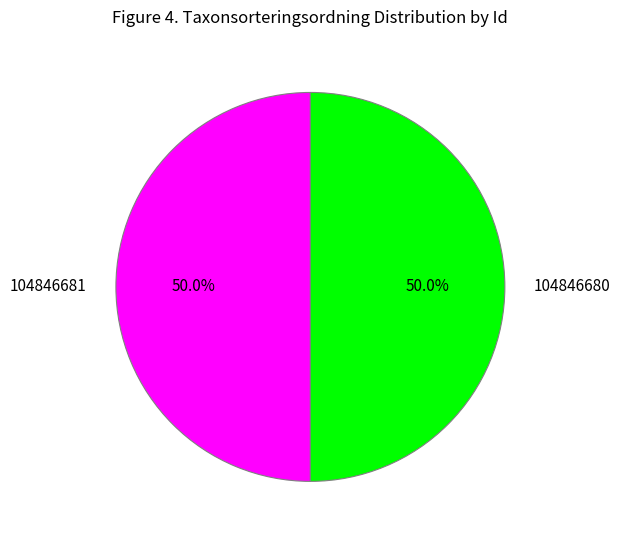

How many slices are in this pie chart?

2